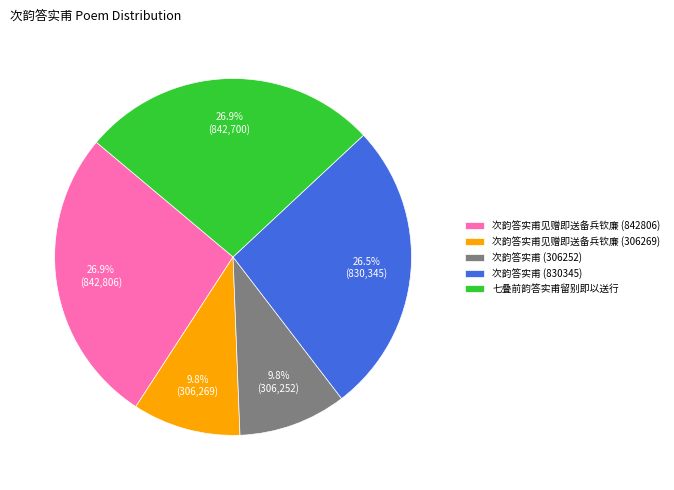

What is the total percentage of 次韵答实甫见赠即送备兵钦廉 (306269) and 次韵答实甫见赠即送备兵钦廉 (842806)?

36.7%